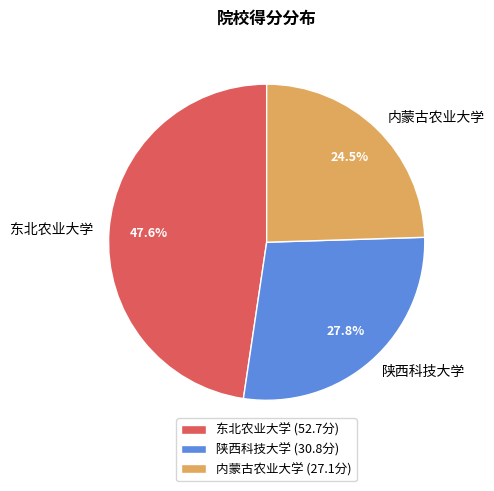

Is there a majority slice in this chart?

No